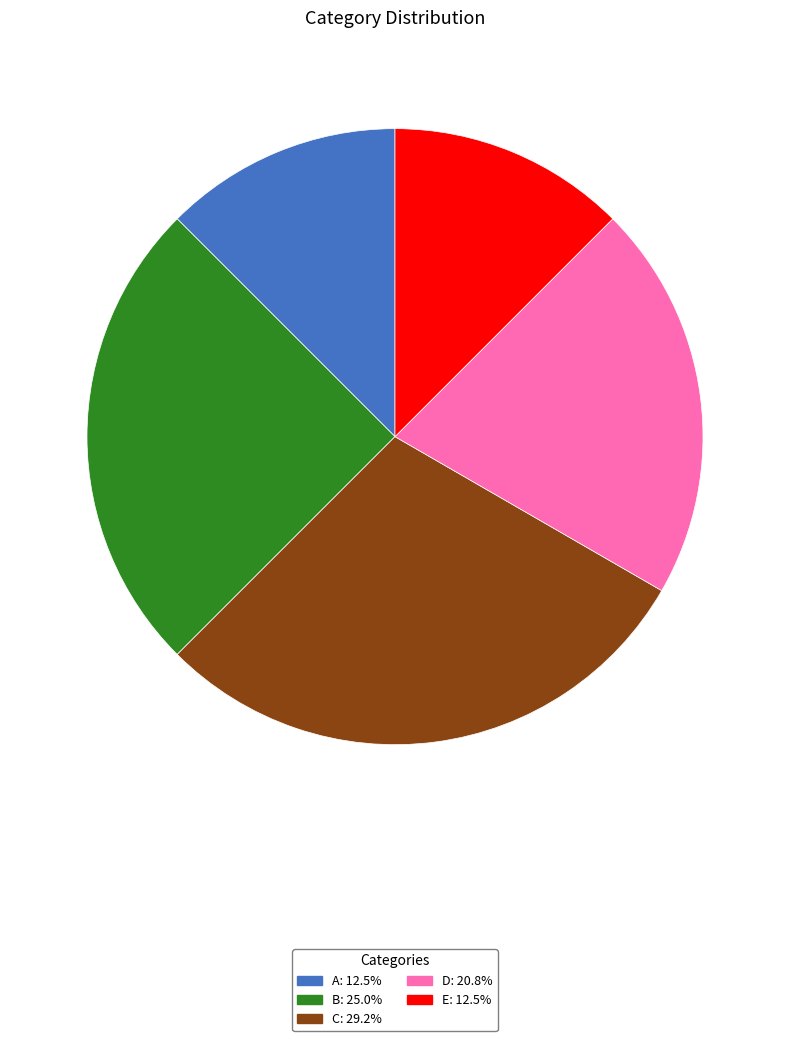

Is there a majority slice in this chart?

No